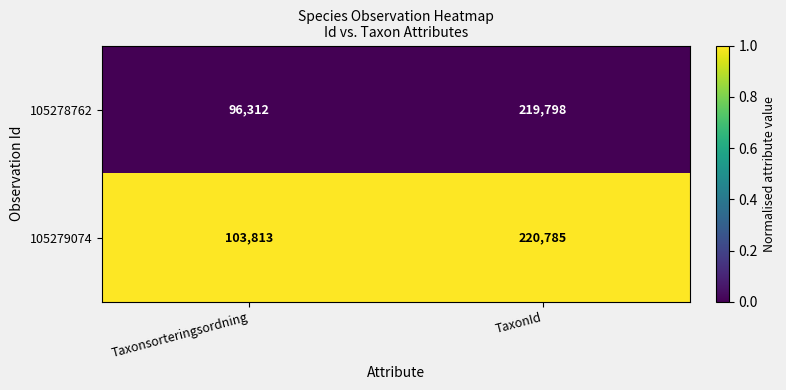

The 105279074 series shows 110405 at TaxonId. True or false?

False